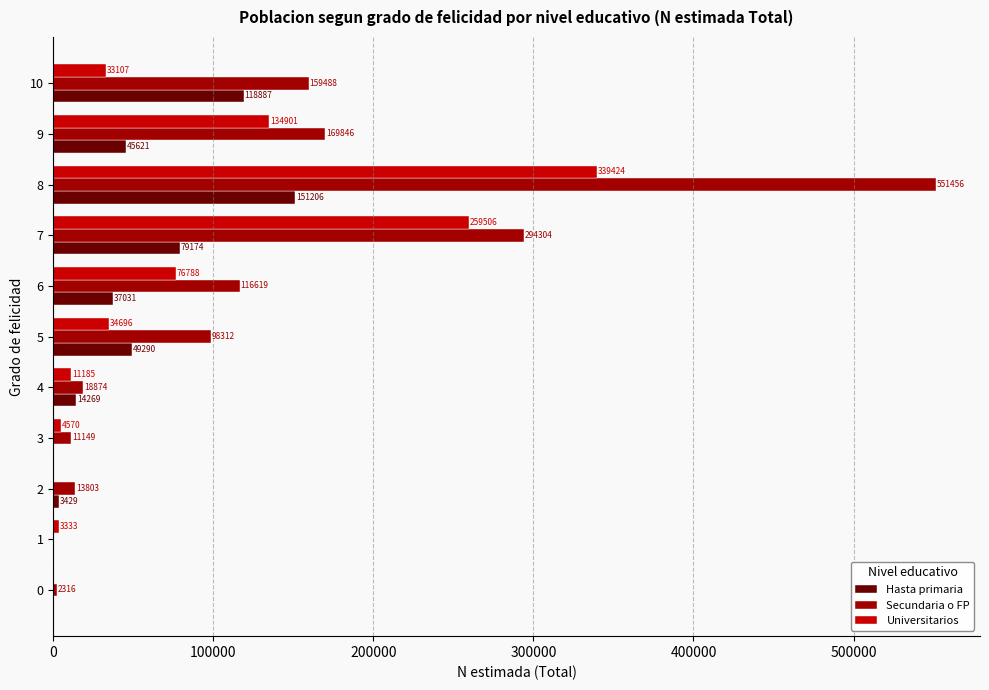

Which category has the highest value in the Universitarios series?

8